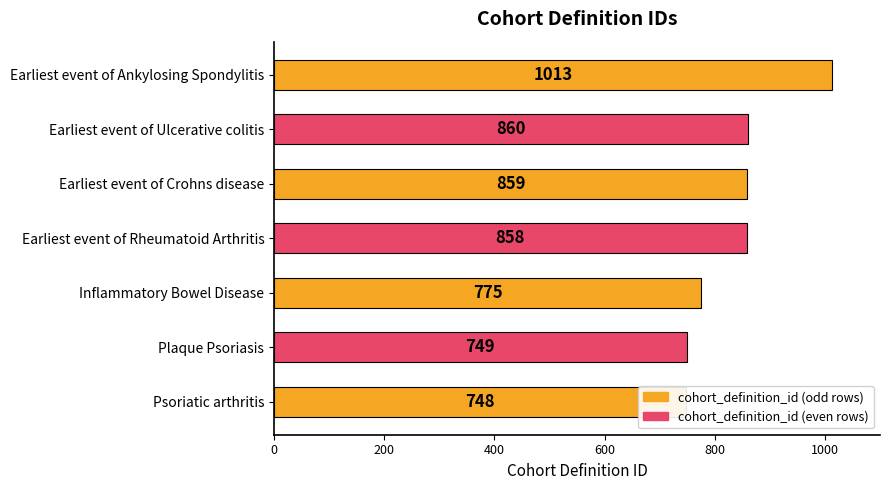

Count the number of data series in this chart.

1